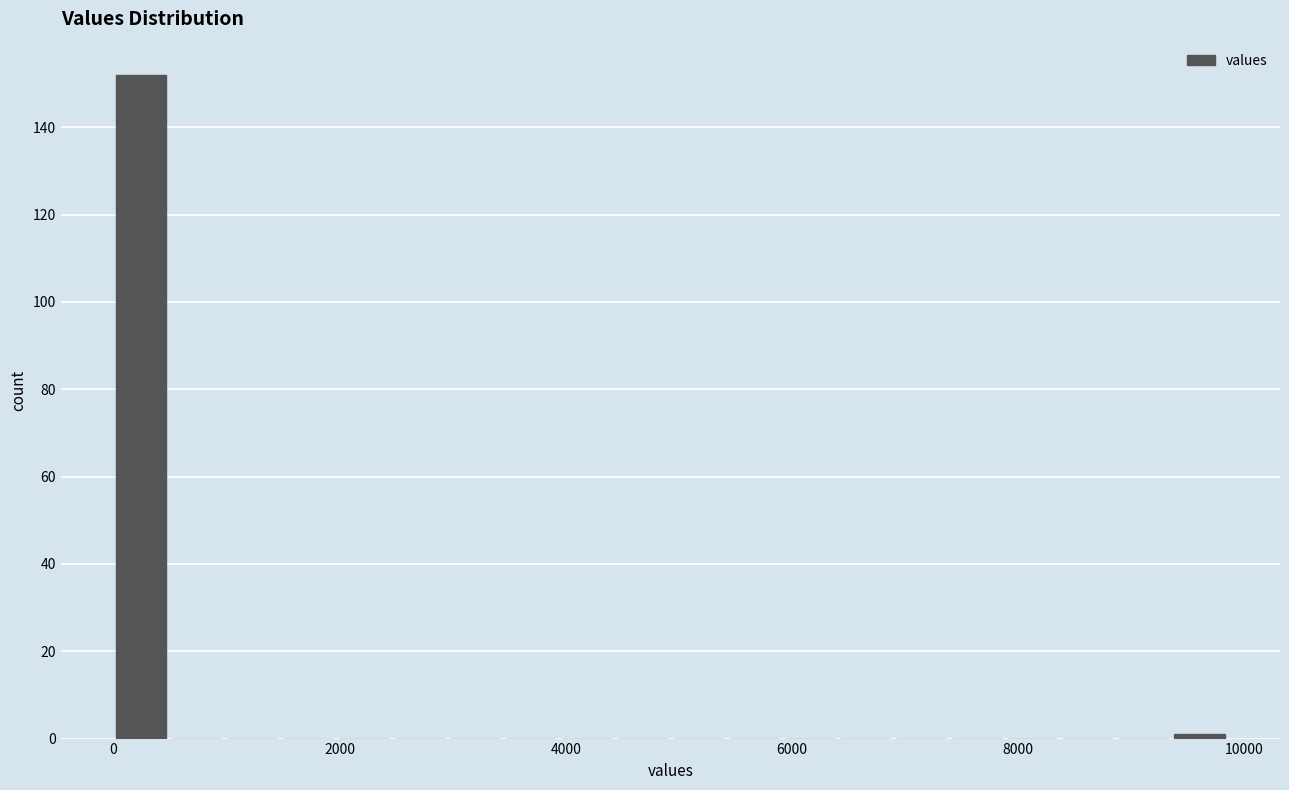

Around what value on the x-axis is the tallest bar? Give the approximate position of its centre, as read against the axis.

200